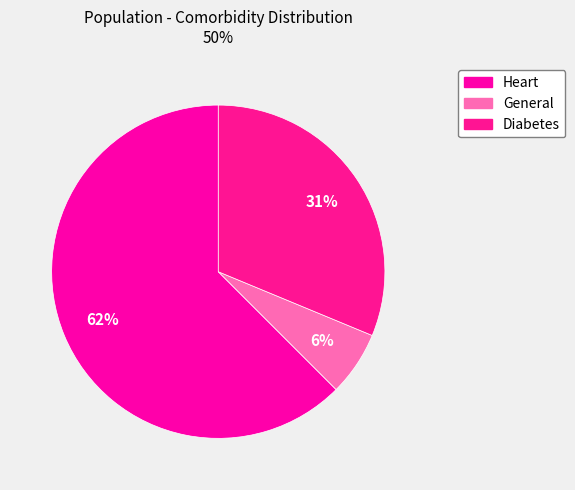

Rank the categories by value from highest to lowest.

Heart, Diabetes, General